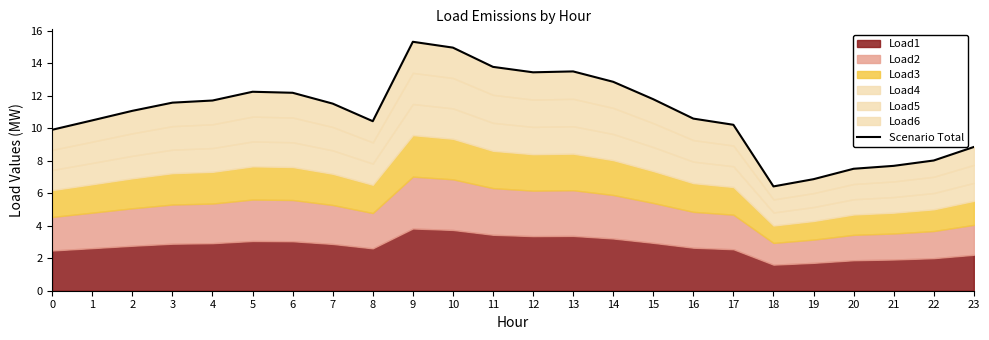

What is the maximum value shown in the chart?

15.3